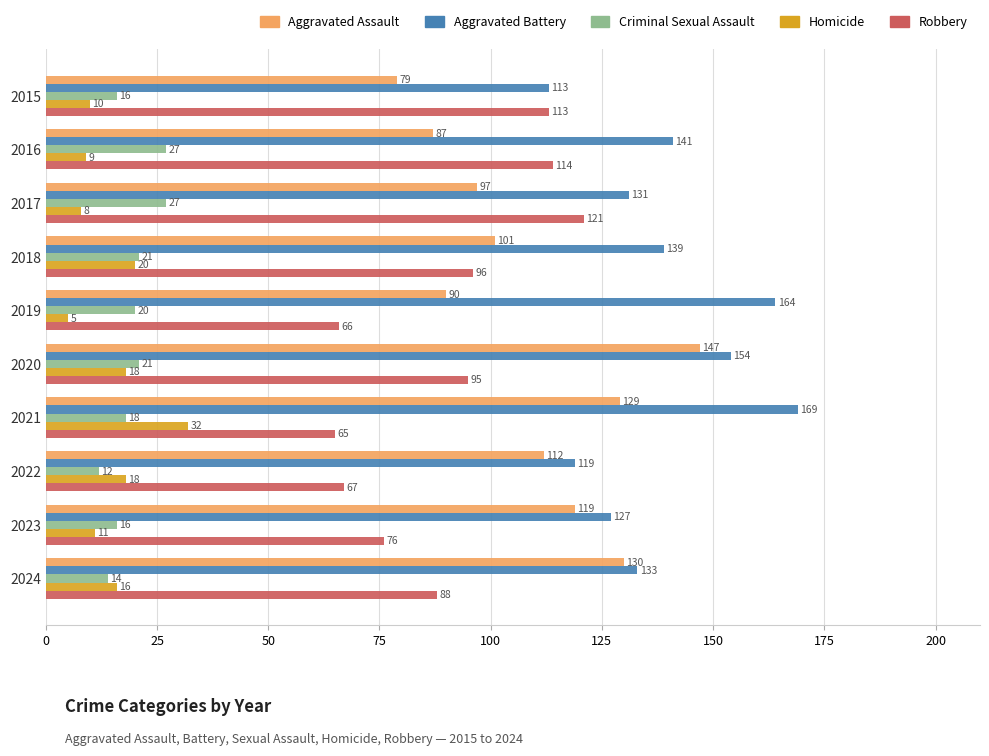

What is the minimum value for Robbery?

65